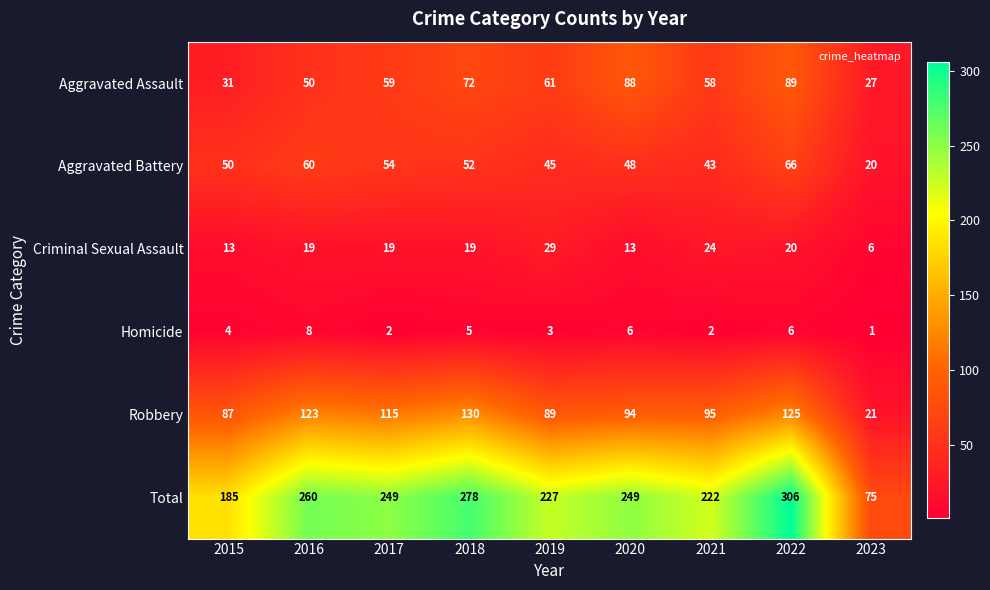

The value of Homicide at 2015 is 3. True or false?

False